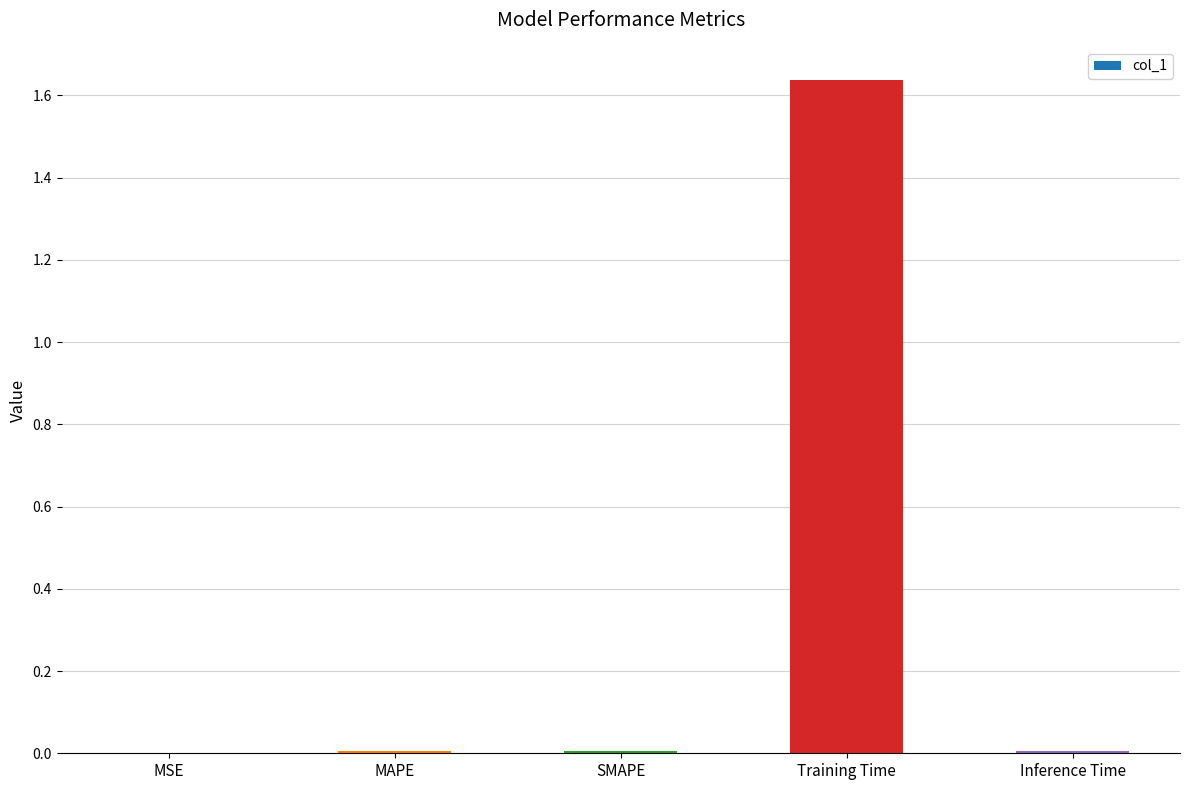

The chart shows a value of 0.0 at Inference Time. True or false?

True